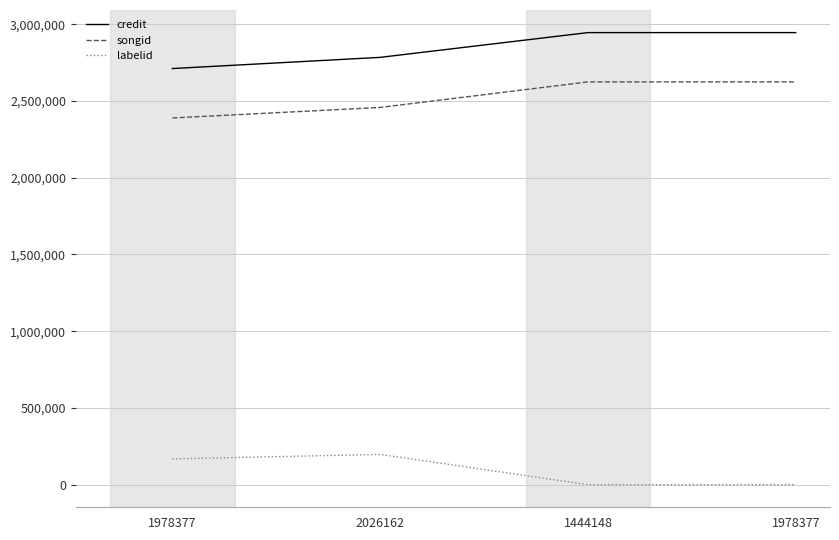

What is the sum of the labelid values at 1978377 and 1978377?

168181